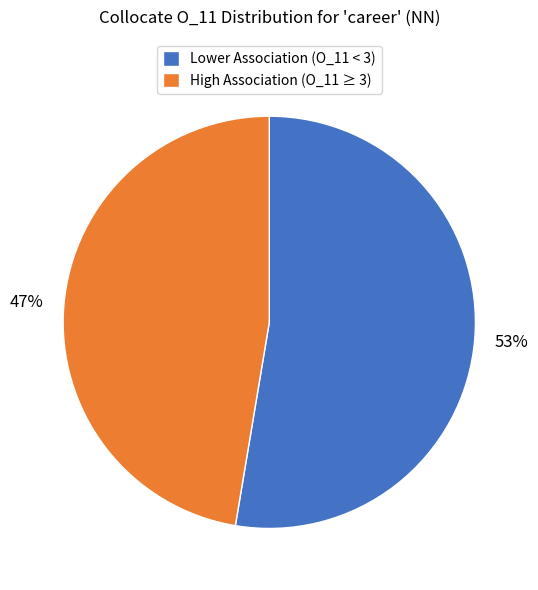

To the nearest percent, what is the average slice percentage?

50%